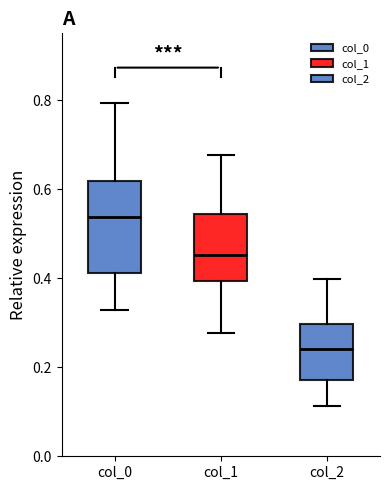

Reading left to right, read every box against the y-axis: the position of its median line, the range the box covers, and the ends of its whiskers. The values are not printed on the chart, so give them approximately, as read against the axis.

col_0: median 0.54, box 0.42 to 0.62, whiskers 0.32 to 0.80
col_1: median 0.46, box 0.40 to 0.54, whiskers 0.28 to 0.68
col_2: median 0.24, box 0.18 to 0.30, whiskers 0.12 to 0.40